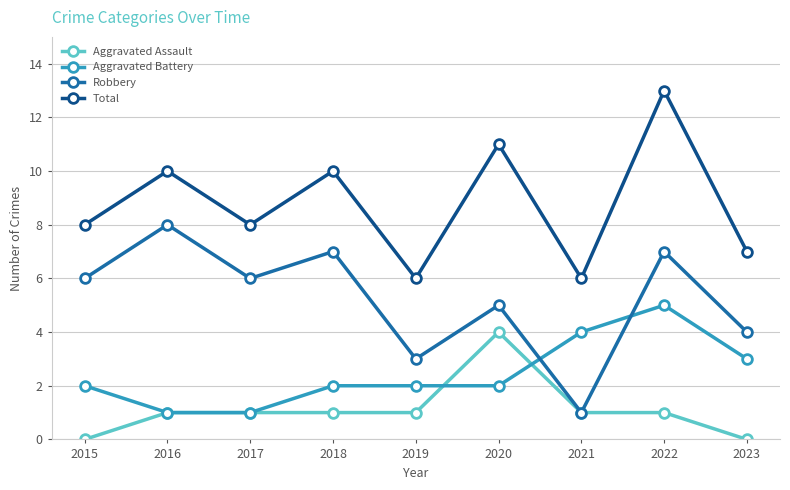

How many values in the Robbery series are below 6?

4